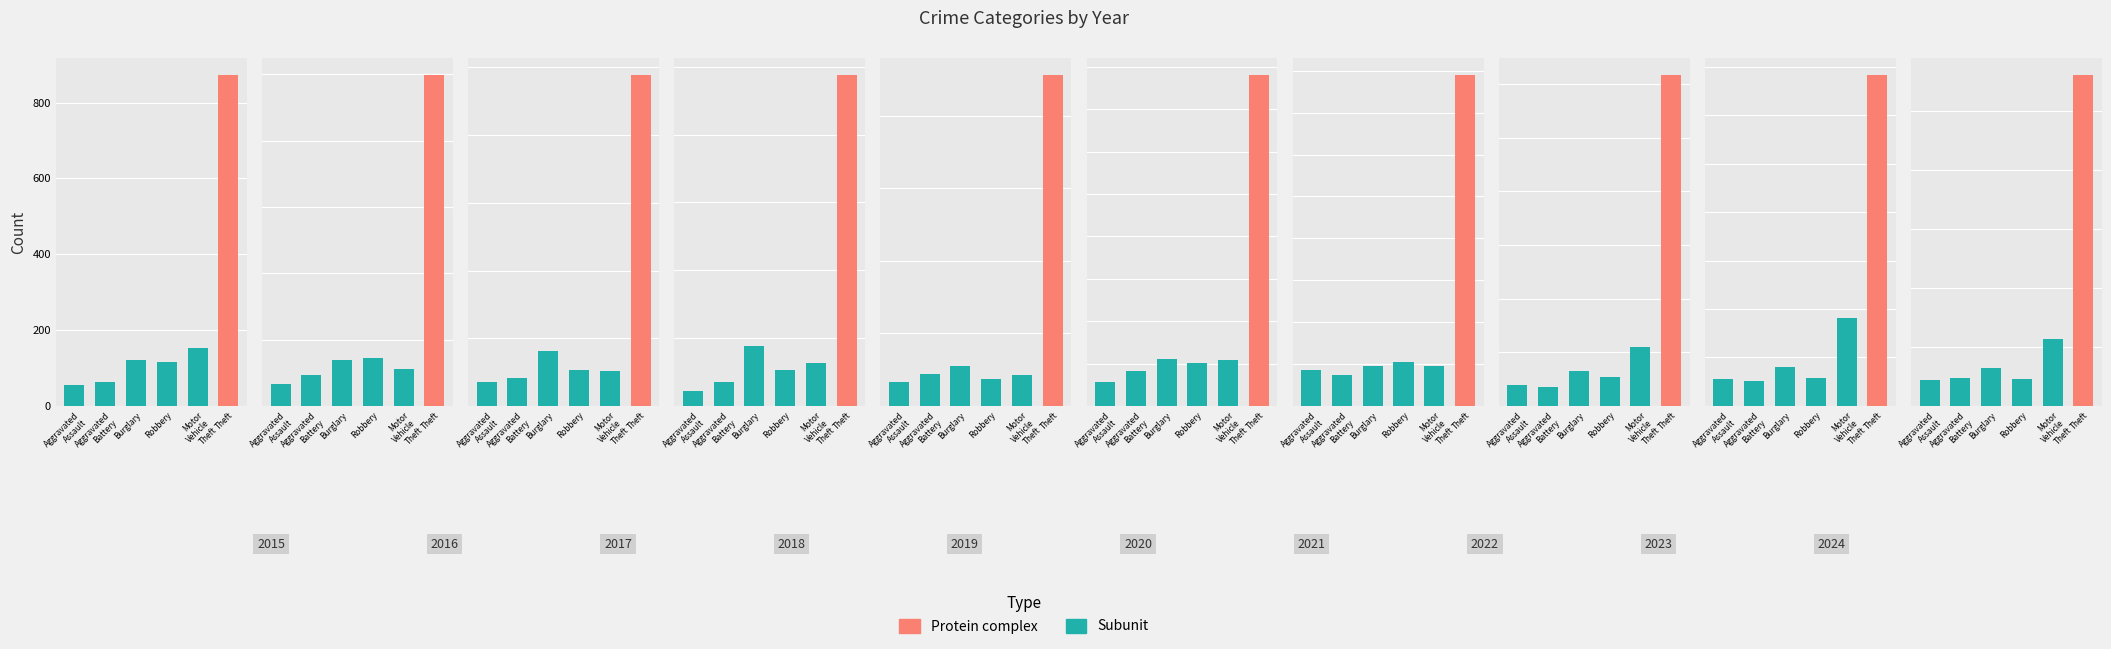

Are the bars grouped side by side (vs. stacked)?

Yes